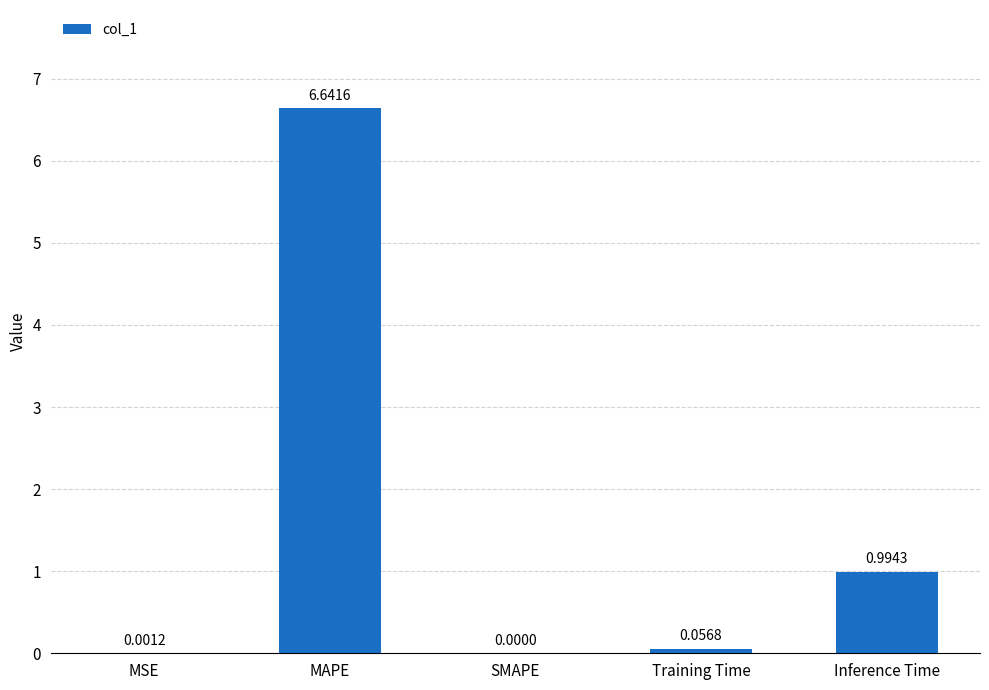

Which has a higher value, MAPE or SMAPE?

MAPE